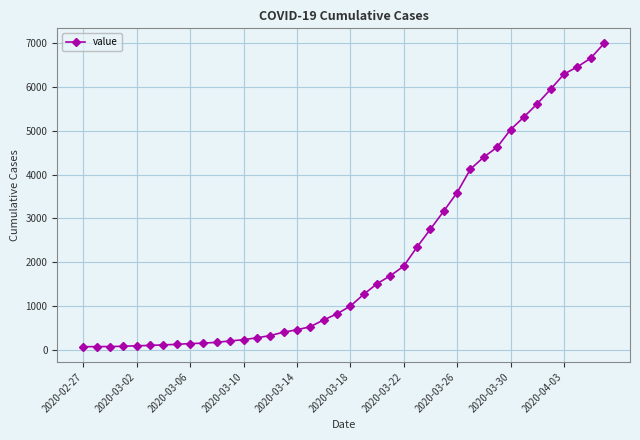

Does the chart display data point markers on the line(s)?

Yes